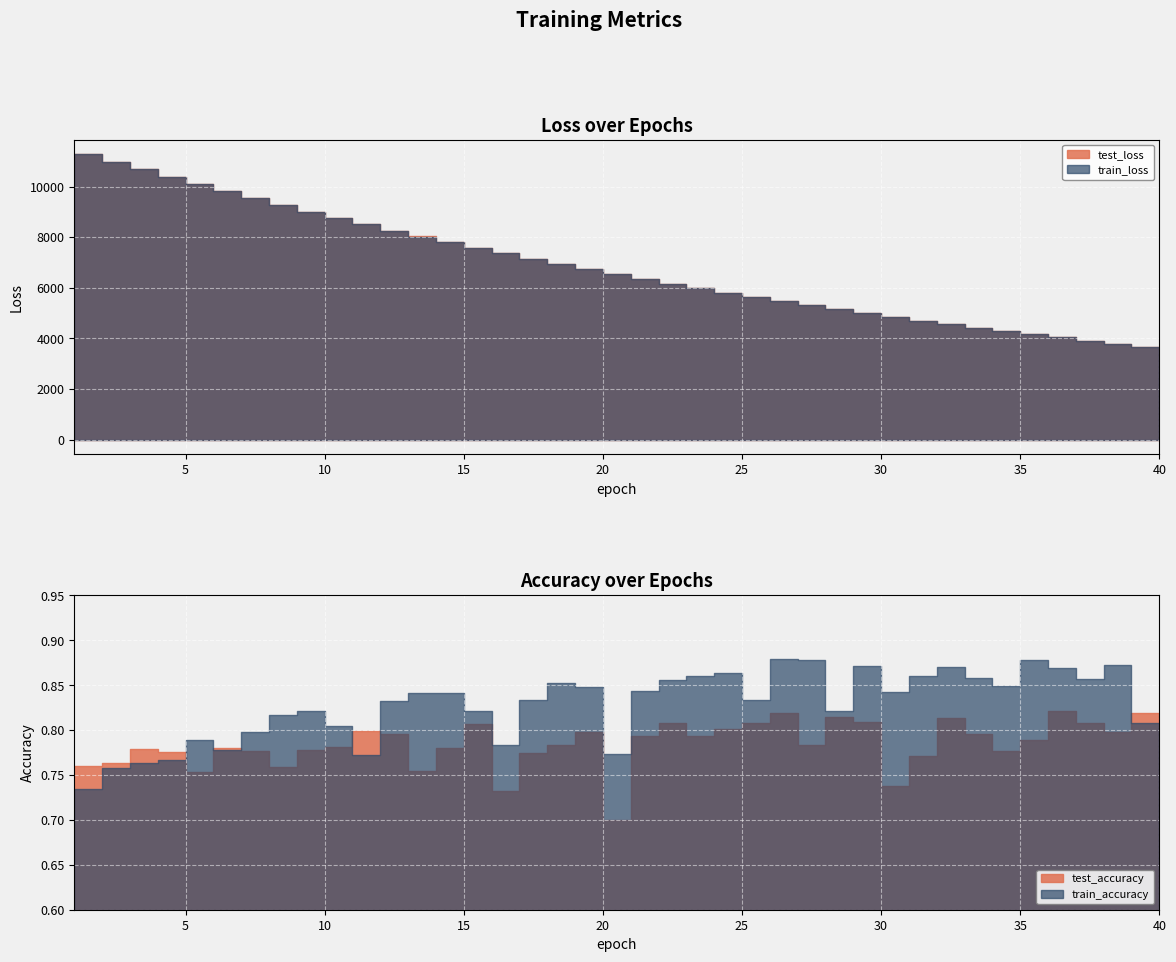

True or false: train_loss and test_accuracy intersect in this chart.

False